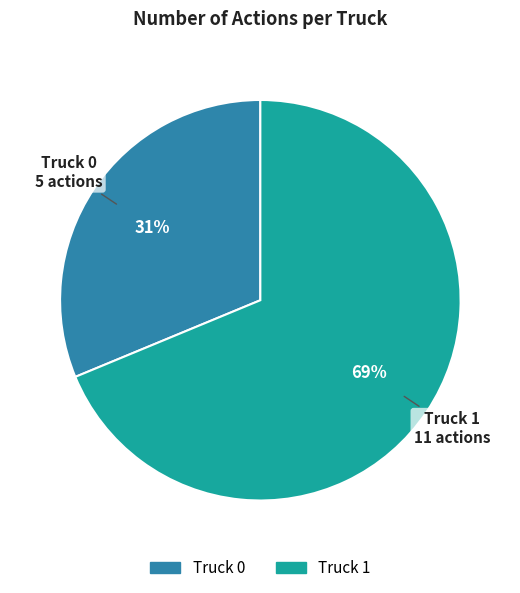

Rank the categories by value from lowest to highest.

Truck 0, Truck 1